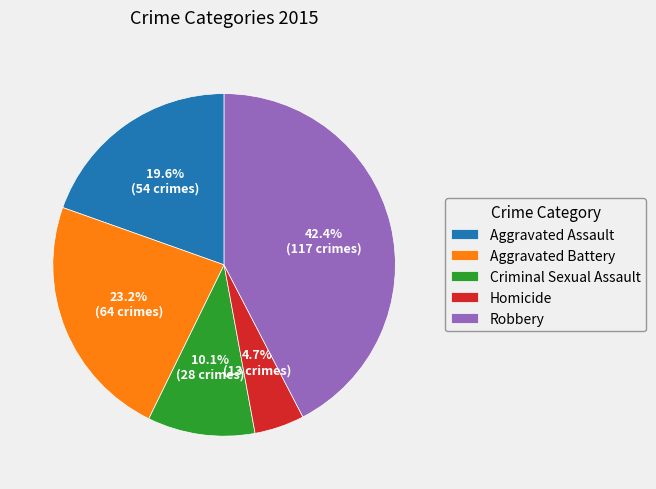

To the nearest percent, what is the combined percentage of Robbery and Homicide?

47%